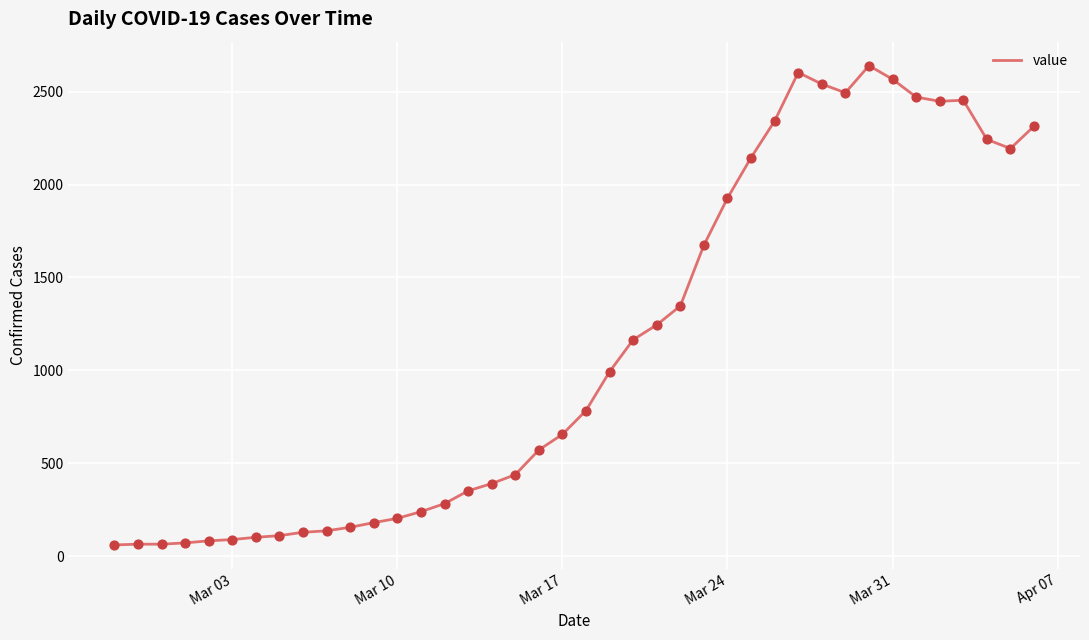

What is the difference between the maximum and minimum values?

2579